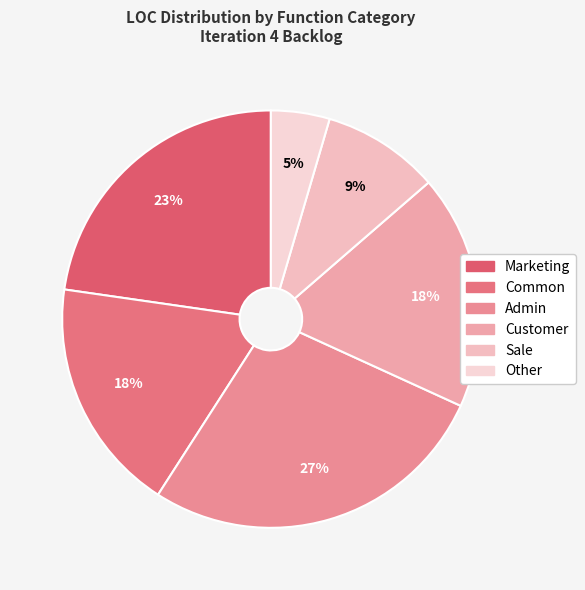

What percentage is the Marketing slice, to the nearest percent?

23%